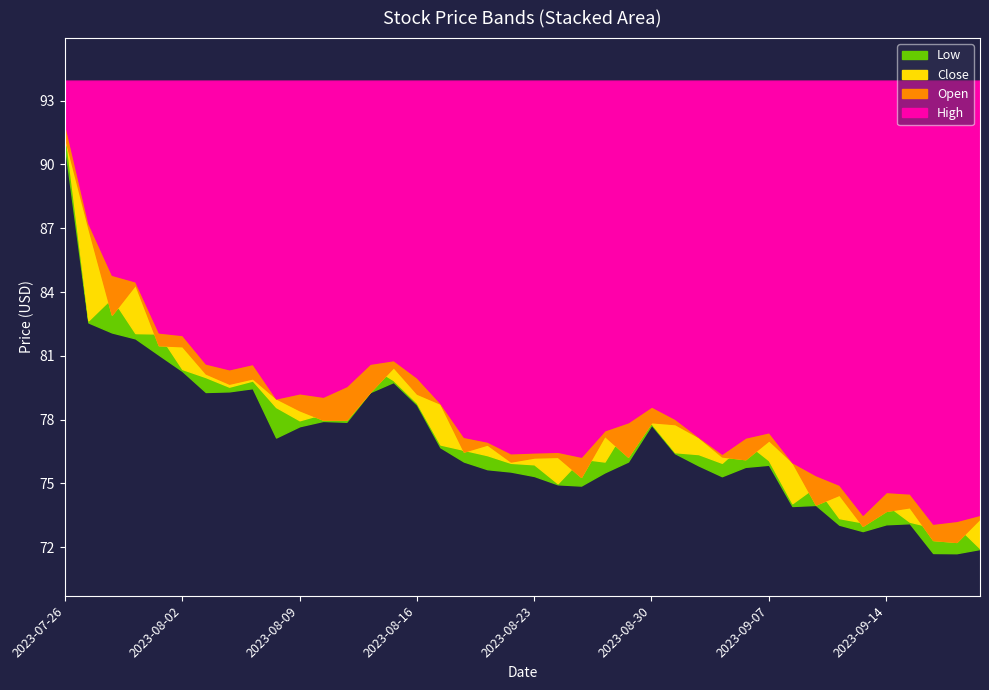

Is the value of Open at 2023-09-18 greater than the value of Close at 2023-08-01?

No